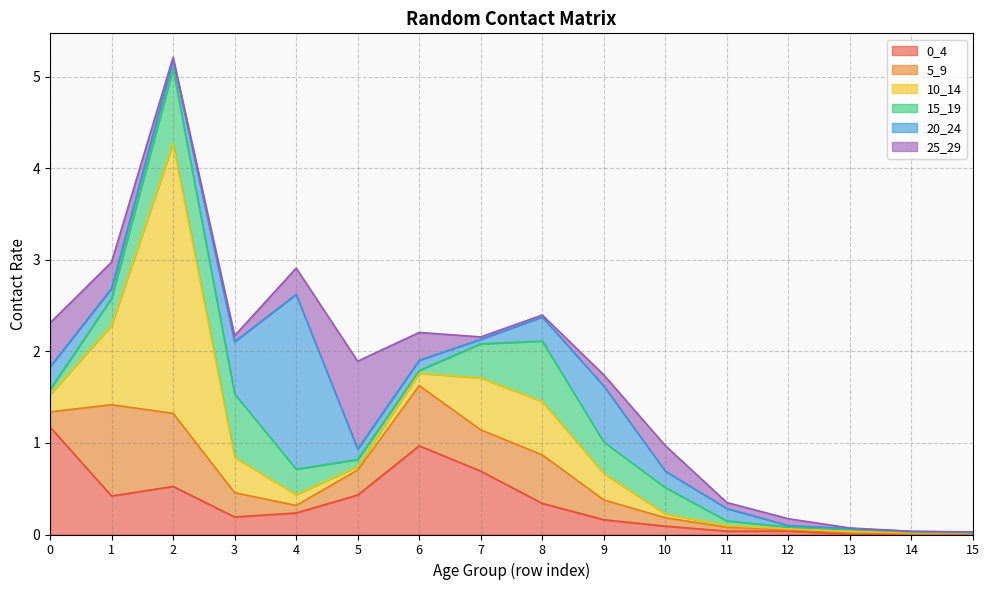

How many interior local peaks does the 0_4 series have?

2